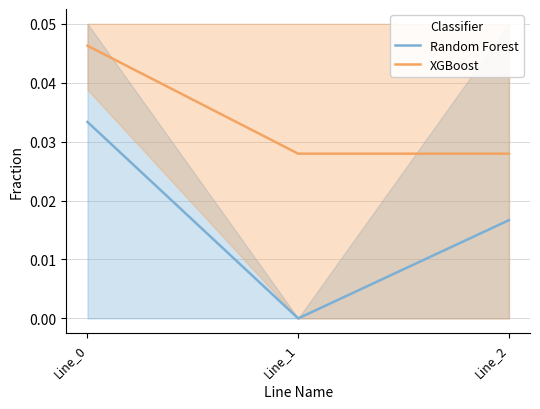

At which label does Random Forest first exceed 0?

Line_0